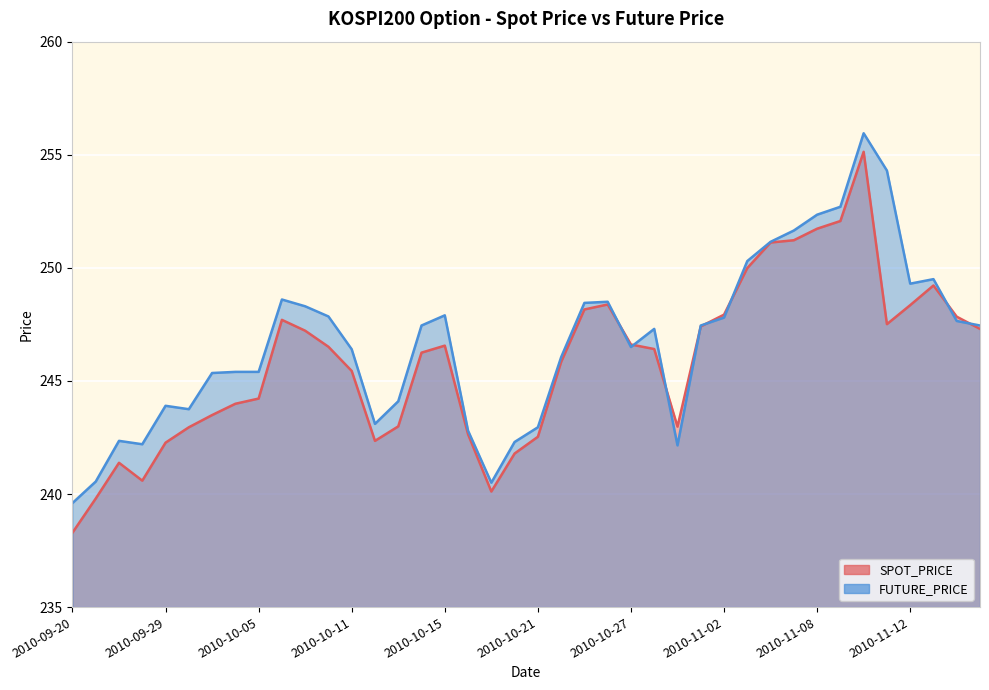

List the series in order of their peak value, highest first.

FUTURE_PRICE, SPOT_PRICE